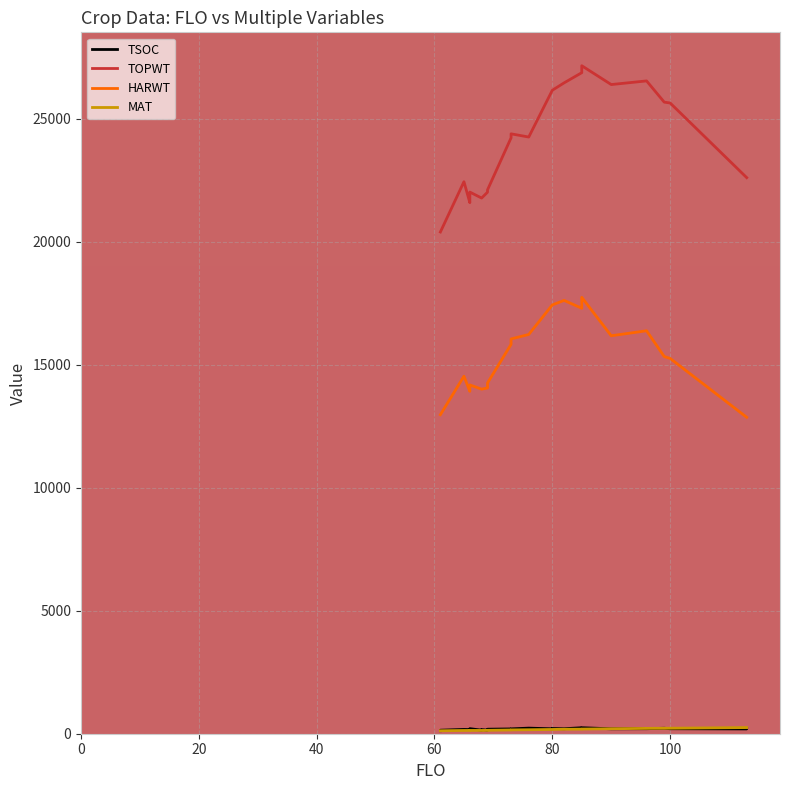

Count the number of categories in the chart.

26